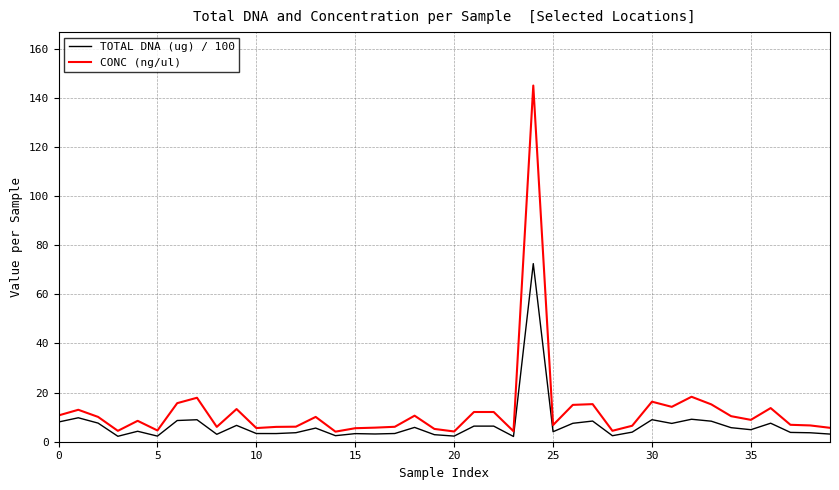

At how many categories does at least one series exceed 20?

1